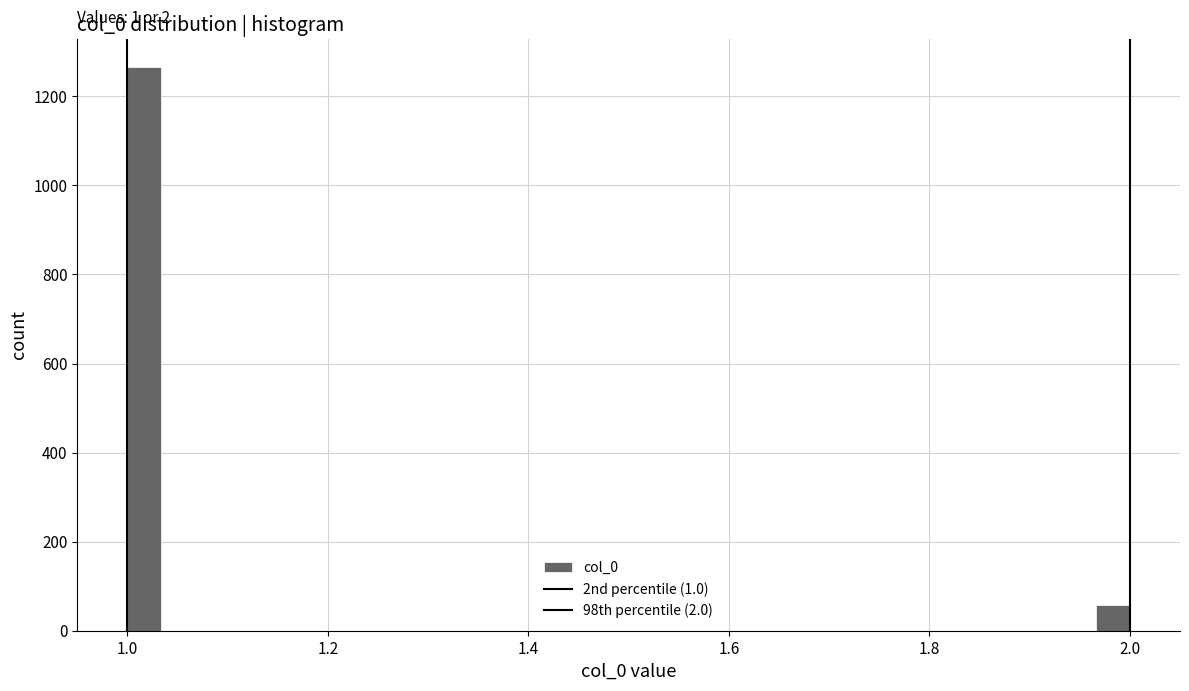

Read against the x-axis, roughly where is the centre of the tallest bar?

1.02